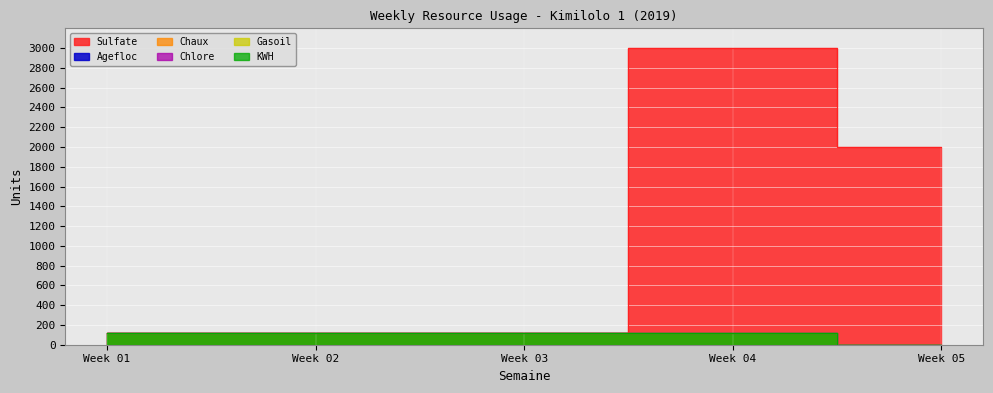

Where is Chaux nearest to the value 60?

Week 01